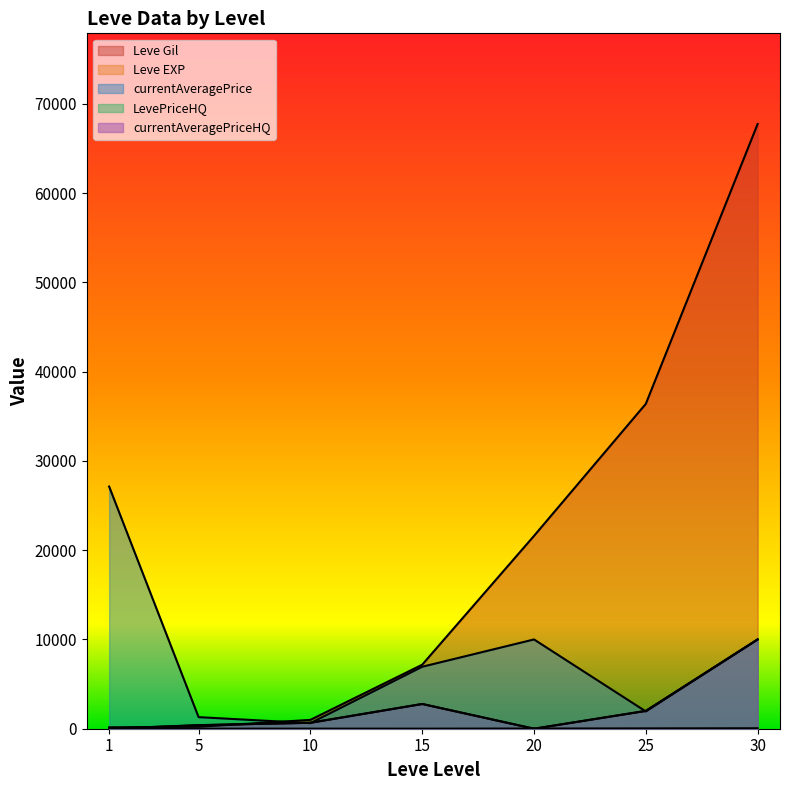

True or false: Leve Gil has a value of 990.0 at 10.

True